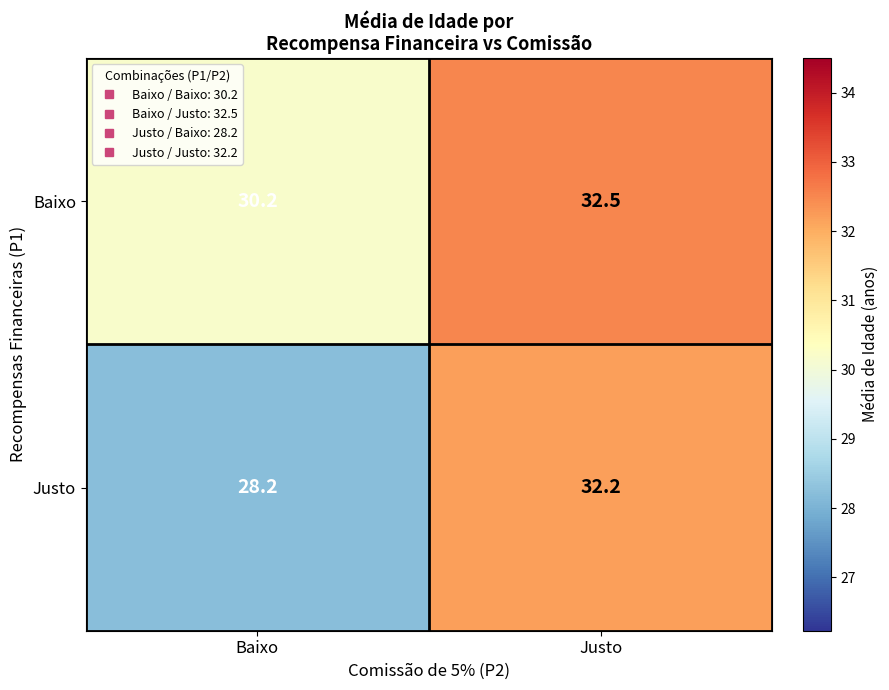

Reading left to right, what are all the values shown in this chart?

Baixo: Baixo=30.2	Justo=32.5
Justo: Baixo=28.2	Justo=32.2